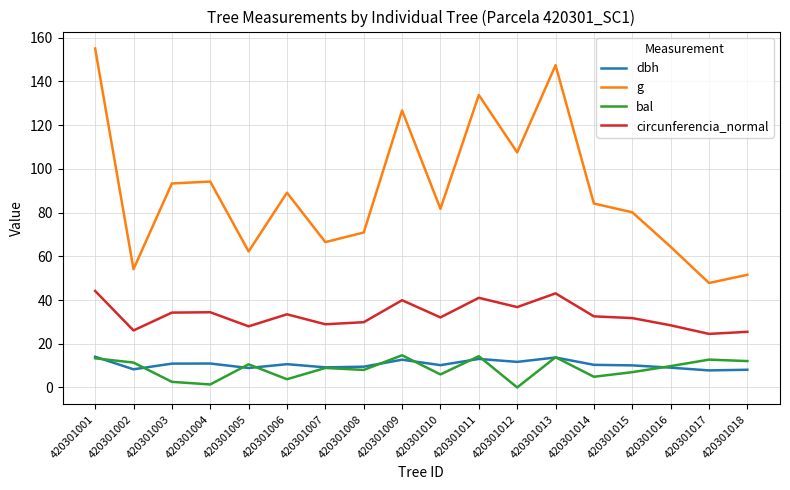

In g, how many points are lower than both neighbors (excluding endpoints)?

6